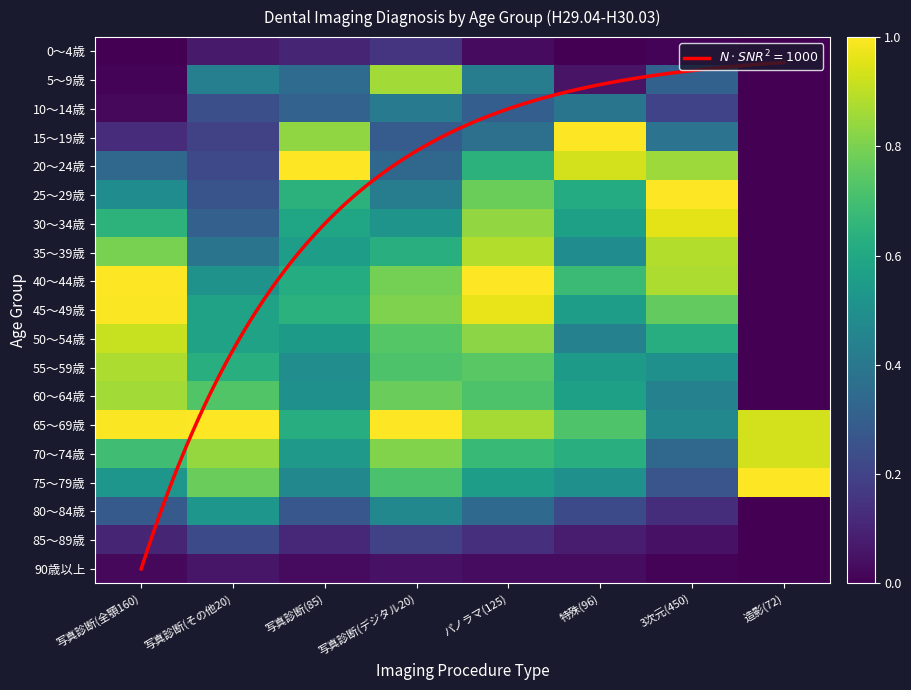

Which has a higher value, パノラマ(125) or 造影(72)?

パノラマ(125)